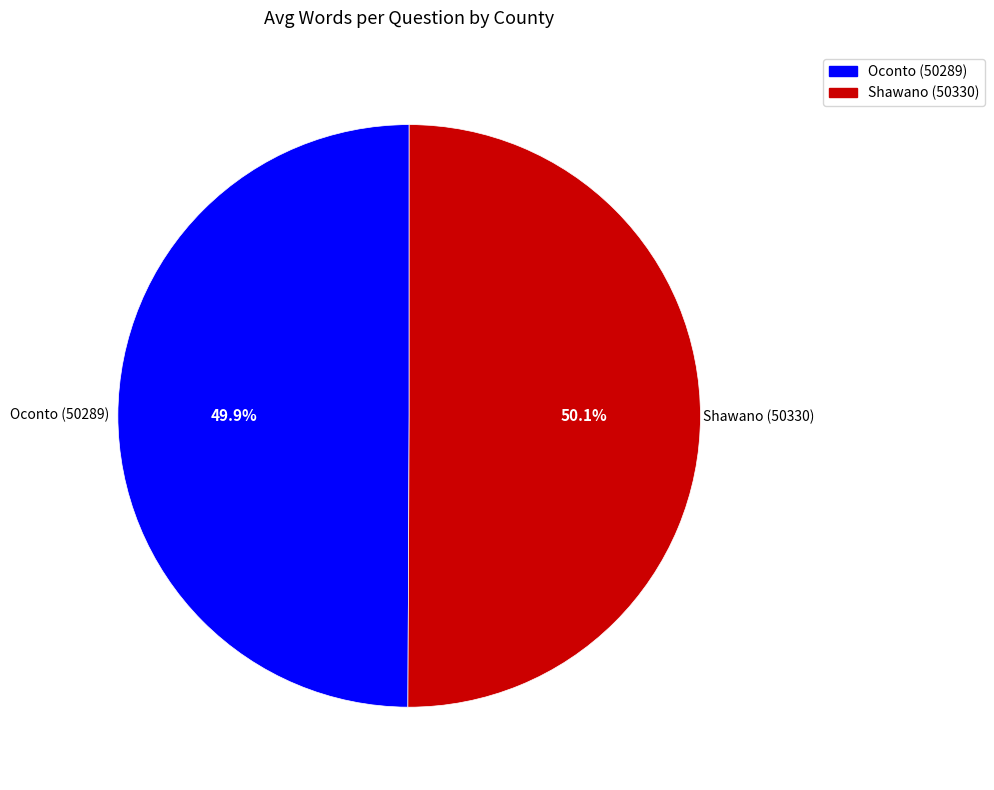

To the nearest percent, what percentage of the pie is Oconto (50289)?

50%